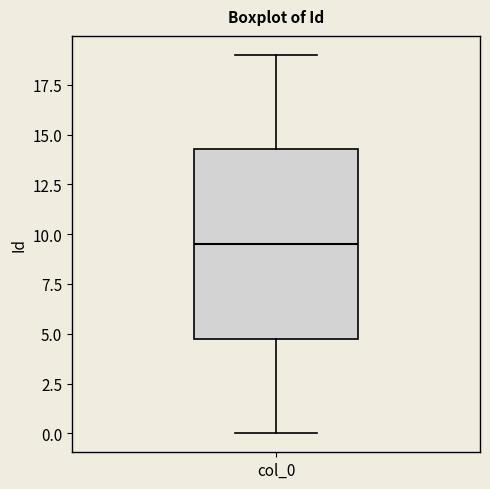

Where is the lower edge of the box for col_0 on the y-axis? The values are not printed on the chart, so give them approximately, as read against the axis.

5.0